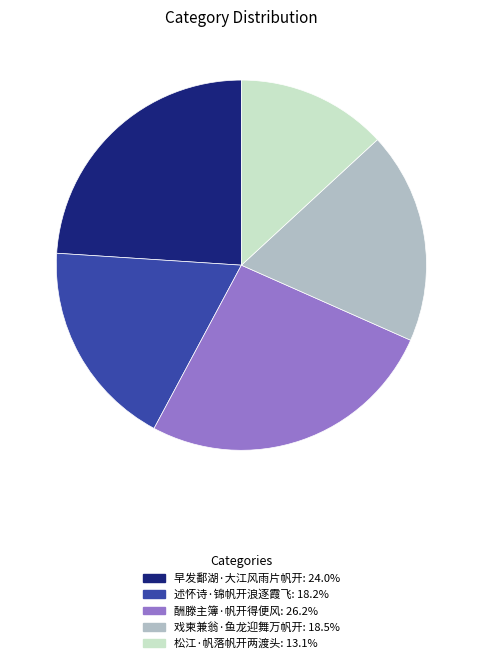

Do 戏柬兼翁·鱼龙迎舞万帆开 and 述怀诗·锦帆开浪逐霞飞 together represent more than half of the pie?

No